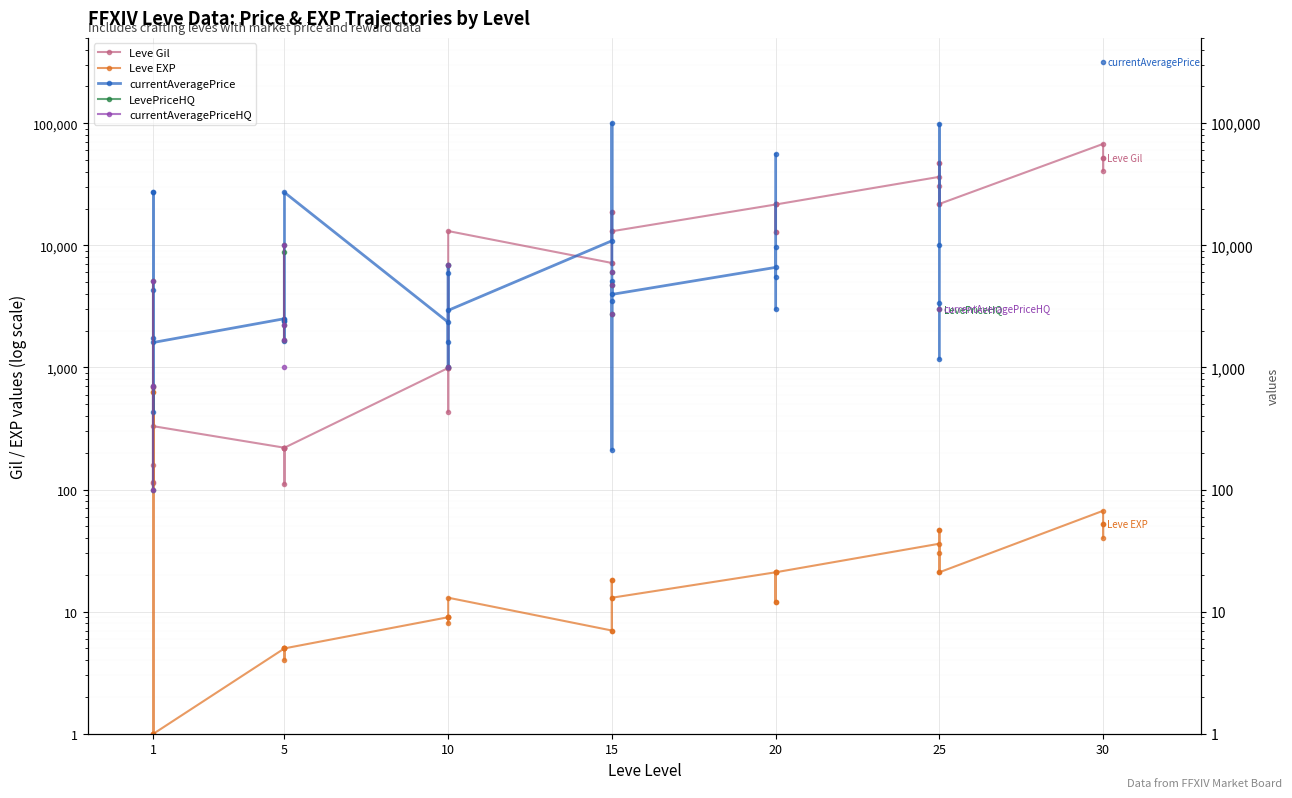

True or false: currentAveragePriceHQ and LevePriceHQ intersect in this chart.

False